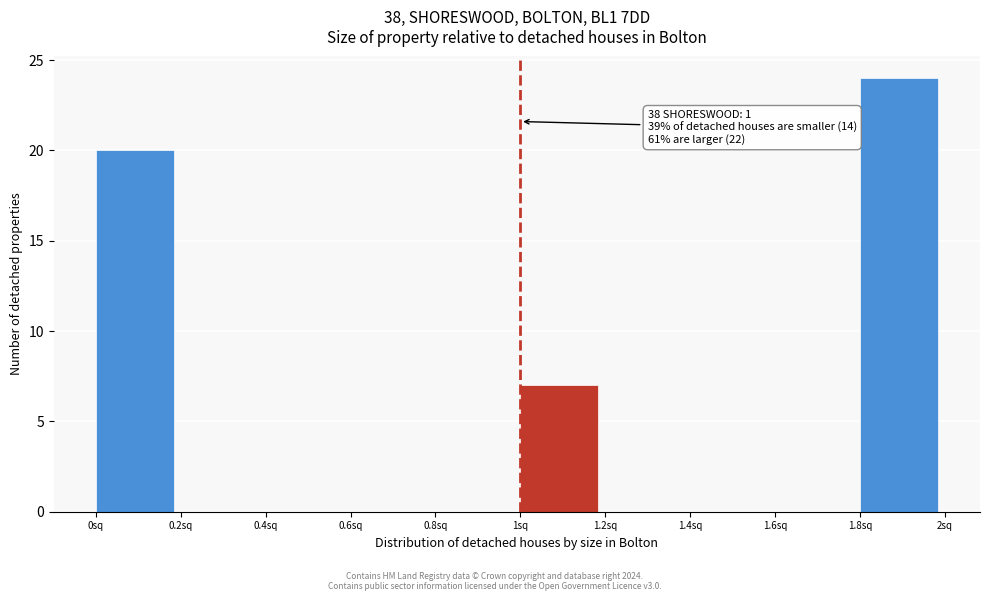

Over which range of the x-axis is the bar tallest?

1.8 to 2.0